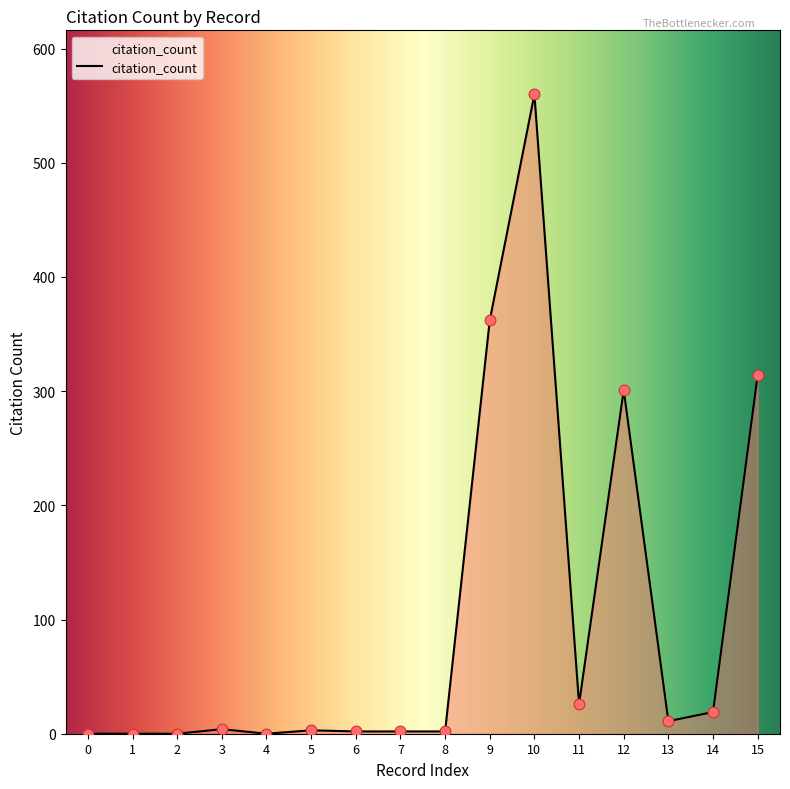

The value at 12 is 473. True or false?

False